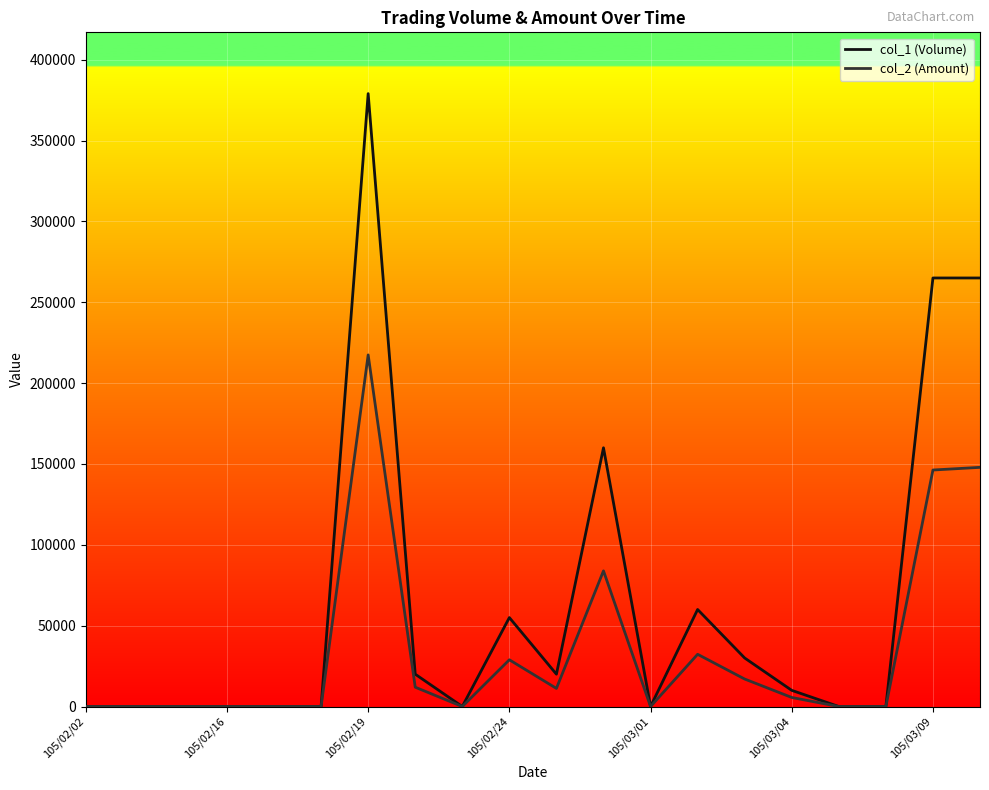

Which series has the largest total across all categories?

col_1 (Volume)